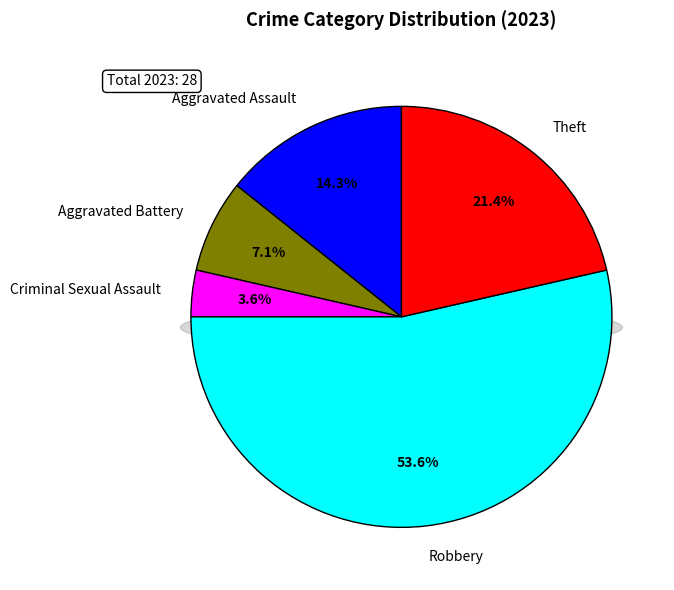

Count the number of slices in the pie.

5